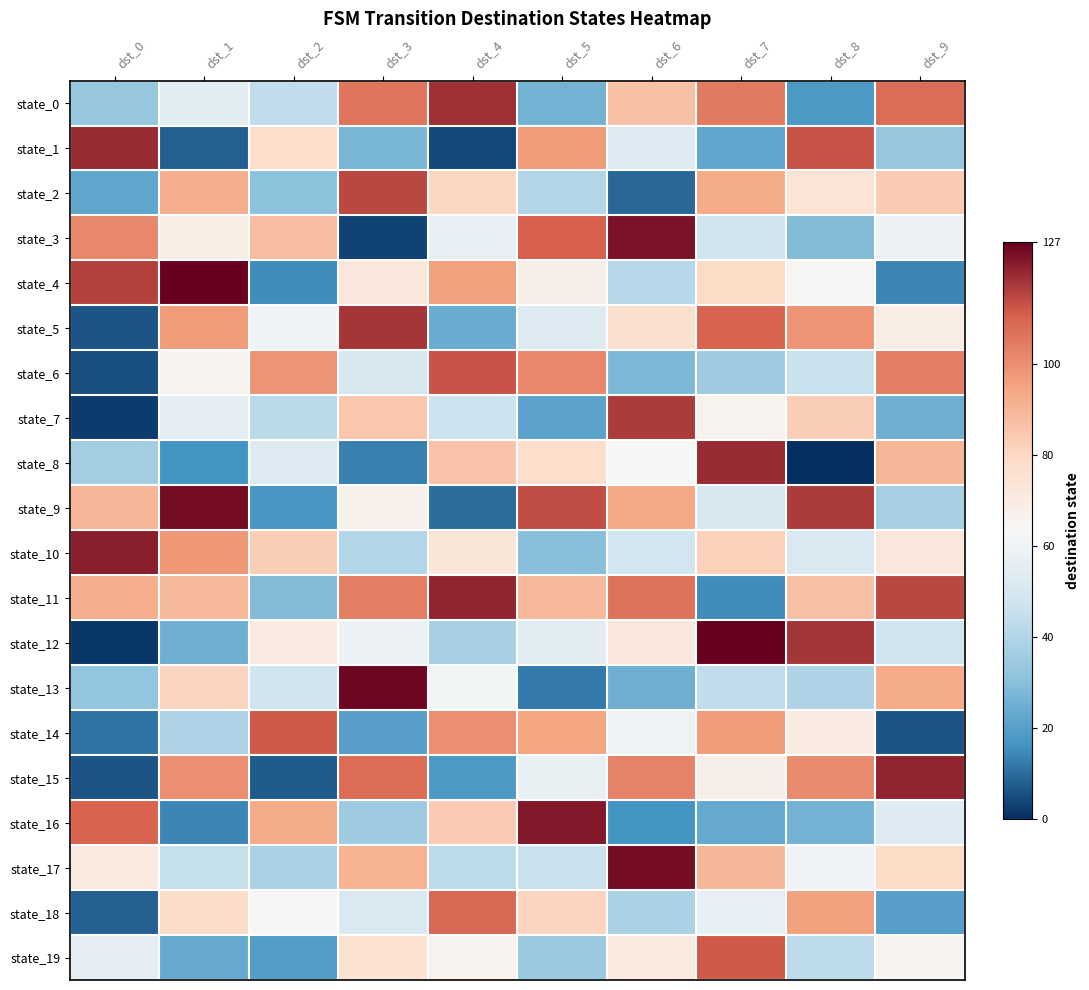

Reading left to right, transcribe all the data shown in this chart.

state_0: dst_0=33	dst_1=55	dst_2=44	dst_3=106	dst_4=119	dst_5=26	dst_6=87	dst_7=105	dst_8=18	dst_9=108
state_1: dst_0=120	dst_1=8	dst_2=77	dst_3=27	dst_4=4	dst_5=97	dst_6=54	dst_7=22	dst_8=113	dst_9=33
state_2: dst_0=22	dst_1=92	dst_2=31	dst_3=115	dst_4=80	dst_5=40	dst_6=9	dst_7=93	dst_8=74	dst_9=84
state_3: dst_0=102	dst_1=69	dst_2=88	dst_3=3	dst_4=57	dst_5=111	dst_6=124	dst_7=48	dst_8=29	dst_9=59
state_4: dst_0=116	dst_1=127	dst_2=15	dst_3=72	dst_4=96	dst_5=68	dst_6=41	dst_7=79	dst_8=64	dst_9=14
state_5: dst_0=6	dst_1=97	dst_2=61	dst_3=118	dst_4=24	dst_5=53	dst_6=76	dst_7=110	dst_8=99	dst_9=69
state_6: dst_0=5	dst_1=65	dst_2=99	dst_3=50	dst_4=113	dst_5=102	dst_6=28	dst_7=35	dst_8=46	dst_9=104
state_7: dst_0=2	dst_1=56	dst_2=42	dst_3=85	dst_4=47	dst_5=21	dst_6=117	dst_7=66	dst_8=83	dst_9=25
state_8: dst_0=36	dst_1=16	dst_2=53	dst_3=13	dst_4=86	dst_5=77	dst_6=63	dst_7=120	dst_8=0	dst_9=90
state_9: dst_0=90	dst_1=125	dst_2=17	dst_3=67	dst_4=10	dst_5=114	dst_6=94	dst_7=51	dst_8=117	dst_9=37
state_10: dst_0=122	dst_1=98	dst_2=83	dst_3=40	dst_4=73	dst_5=30	dst_6=49	dst_7=82	dst_8=52	dst_9=72
state_11: dst_0=92	dst_1=89	dst_2=29	dst_3=104	dst_4=121	dst_5=89	dst_6=107	dst_7=15	dst_8=87	dst_9=115
state_12: dst_0=1	dst_1=25	dst_2=70	dst_3=59	dst_4=37	dst_5=55	dst_6=72	dst_7=127	dst_8=118	dst_9=48
state_13: dst_0=32	dst_1=81	dst_2=48	dst_3=126	dst_4=62	dst_5=12	dst_6=25	dst_7=44	dst_8=39	dst_9=93
state_14: dst_0=11	dst_1=39	dst_2=112	dst_3=20	dst_4=100	dst_5=95	dst_6=60	dst_7=97	dst_8=70	dst_9=6
state_15: dst_0=6	dst_1=100	dst_2=7	dst_3=108	dst_4=18	dst_5=58	dst_6=103	dst_7=68	dst_8=101	dst_9=121
state_16: dst_0=110	dst_1=14	dst_2=93	dst_3=35	dst_4=84	dst_5=123	dst_6=16	dst_7=23	dst_8=26	dst_9=54
state_17: dst_0=71	dst_1=45	dst_2=38	dst_3=91	dst_4=43	dst_5=46	dst_6=125	dst_7=90	dst_8=61	dst_9=79
state_18: dst_0=8	dst_1=78	dst_2=64	dst_3=52	dst_4=109	dst_5=81	dst_6=38	dst_7=57	dst_8=96	dst_9=20
state_19: dst_0=56	dst_1=23	dst_2=19	dst_3=75	dst_4=66	dst_5=34	dst_6=71	dst_7=112	dst_8=43	dst_9=65